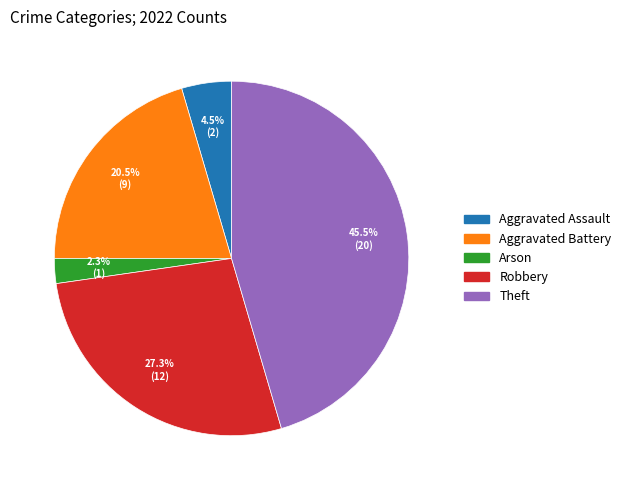

Between Robbery and Aggravated Battery, which is larger?

Robbery